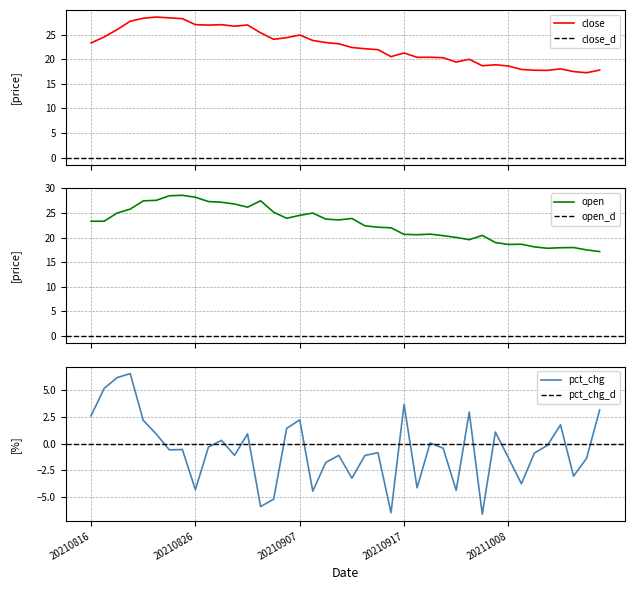

At which label does close reach its minimum?

20211018